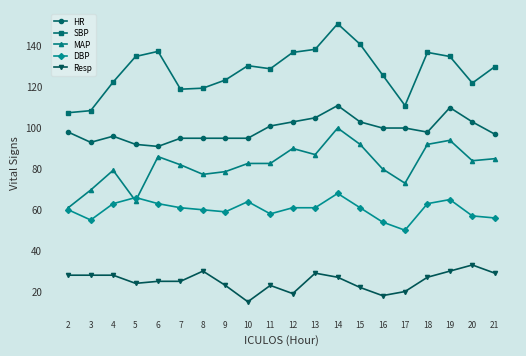

True or false: SBP has a value of 28.8 at 13.

False